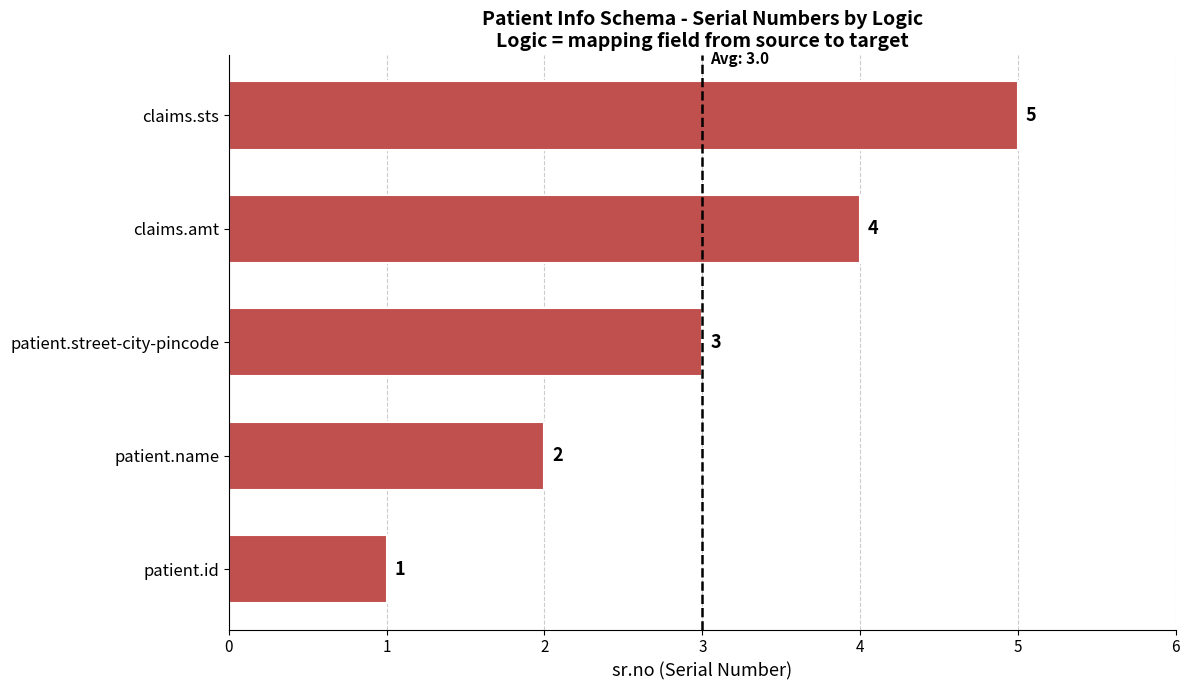

What is the change in value from patient.name to claims.sts?

+3